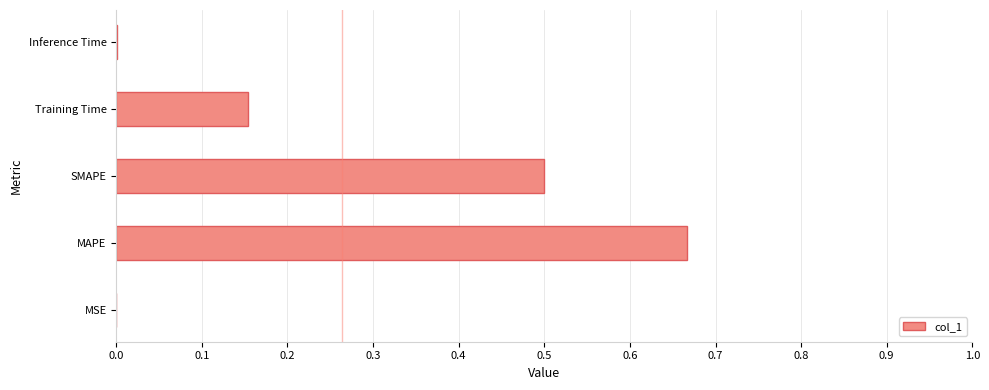

At which category does the chart reach its peak across all series?

MAPE